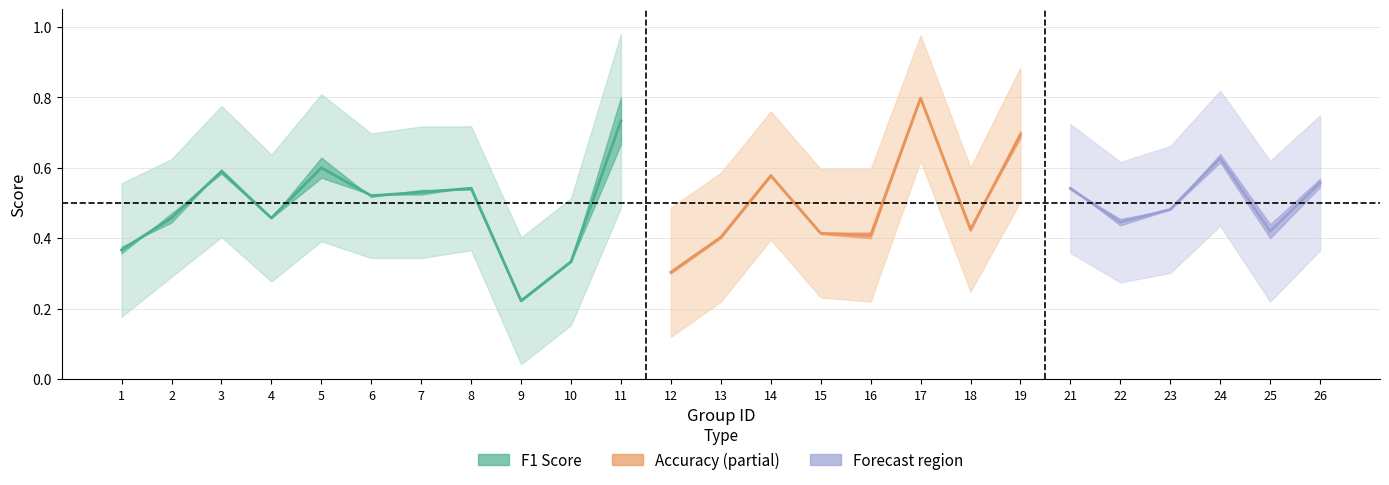

Does the chart have visible grid lines?

Yes